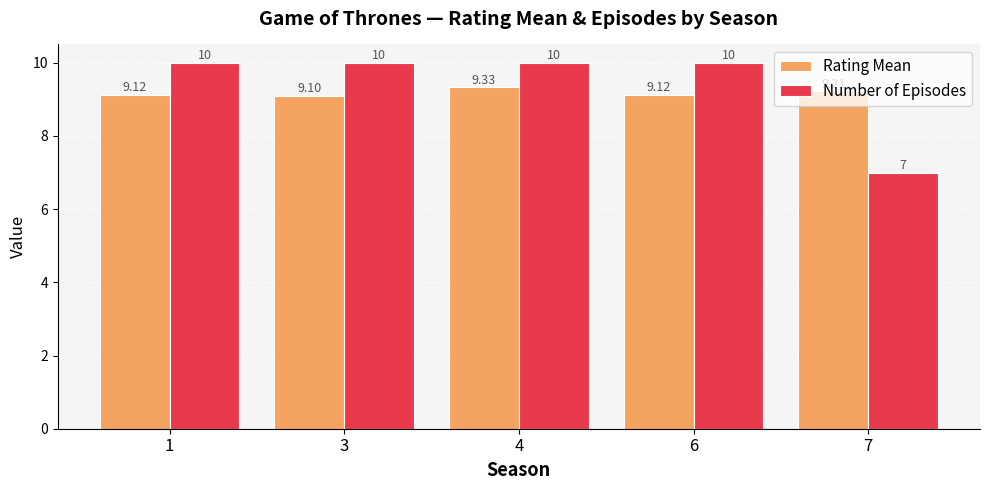

What is the spread (max minus min) of values at 1?

0.9